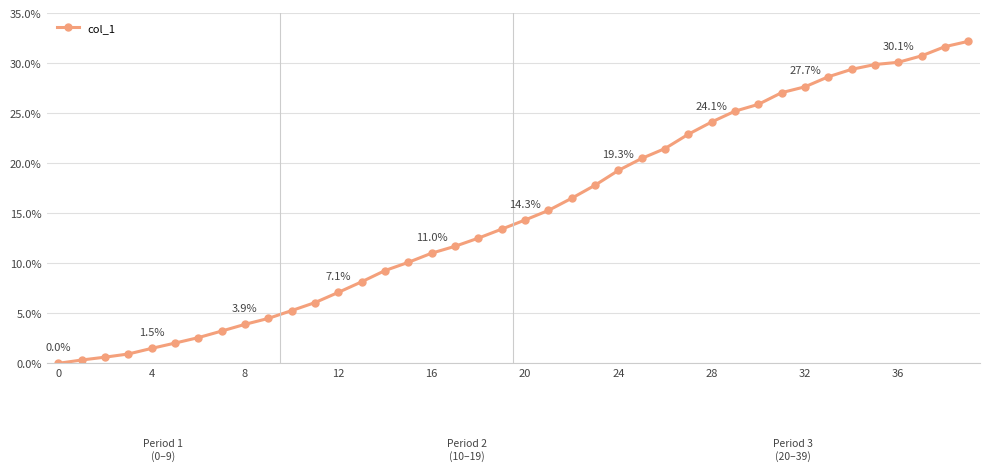

What is the difference between the maximum and minimum values?

32.2